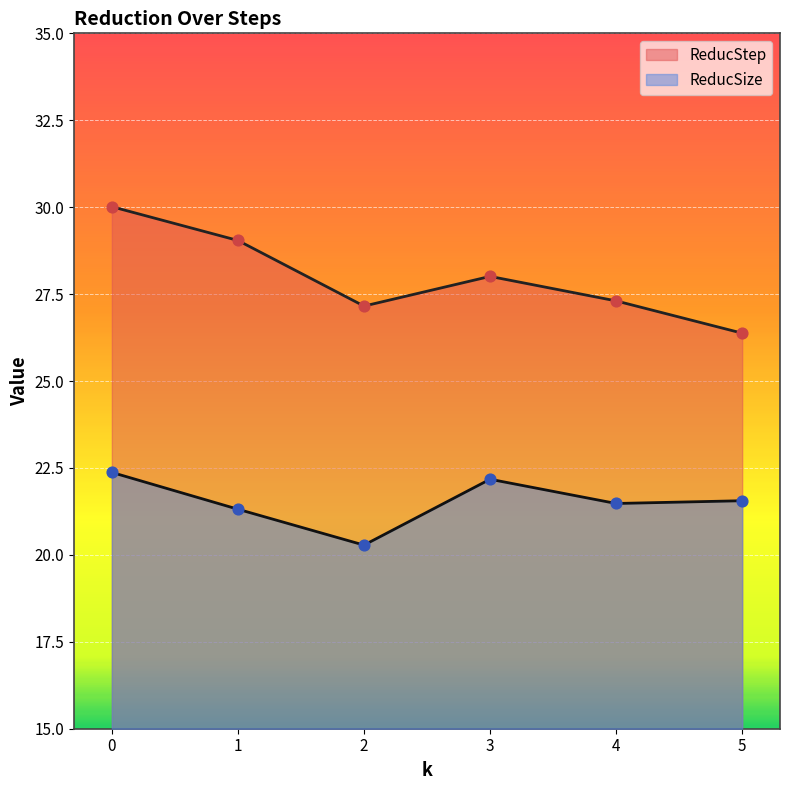

Is the value of ReducSize at 0 greater than the value of ReducStep at 4?

No